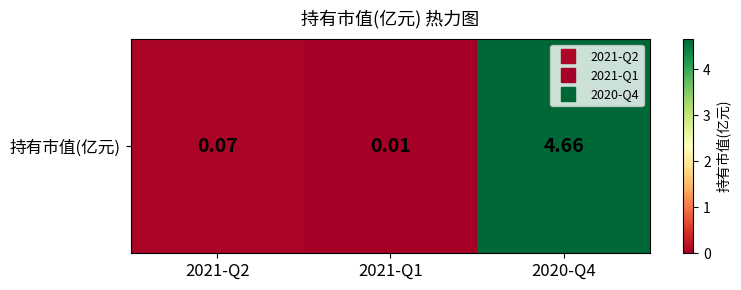

The value at 2021-Q2 is 0.1. True or false?

True